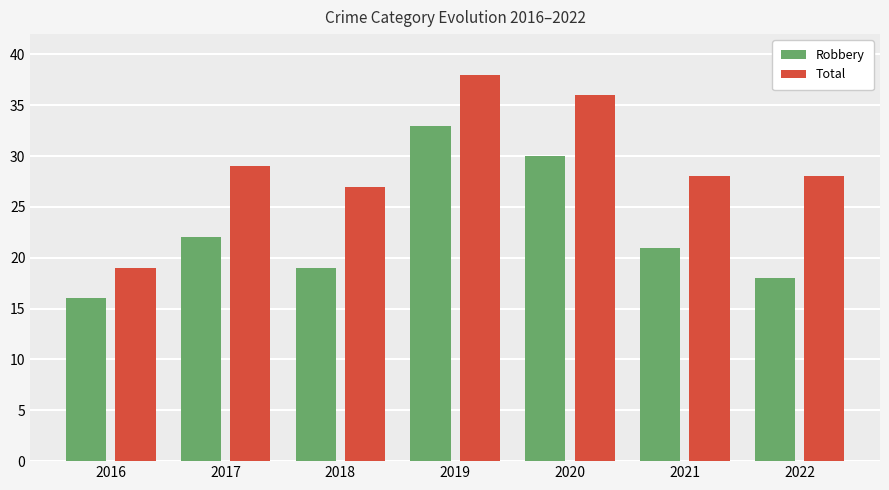

What is the total value across all series at 2017?

51